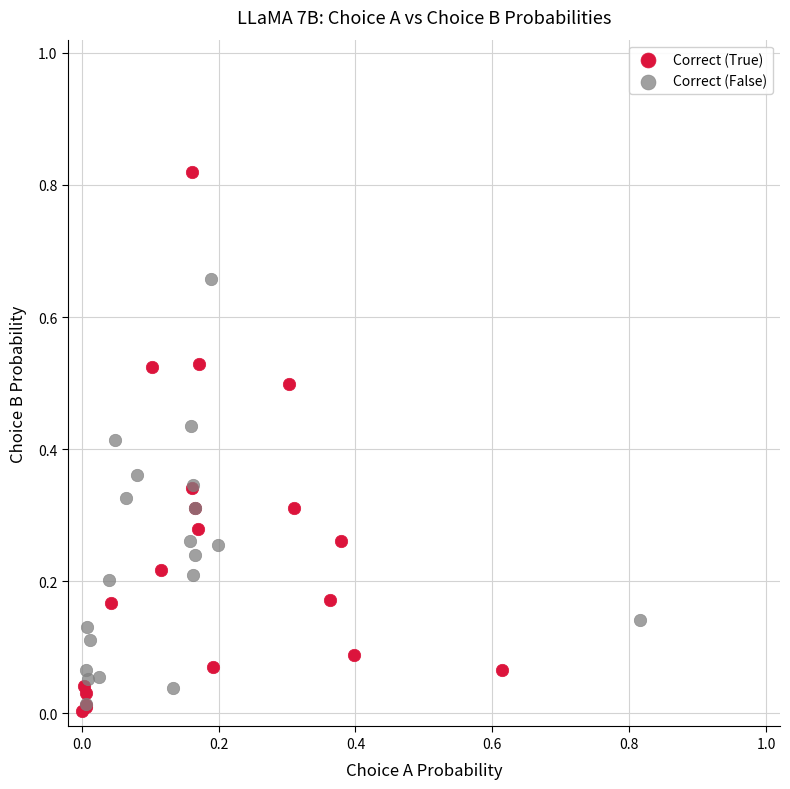

Which series has the widest spread of Y values?

Correct (True)